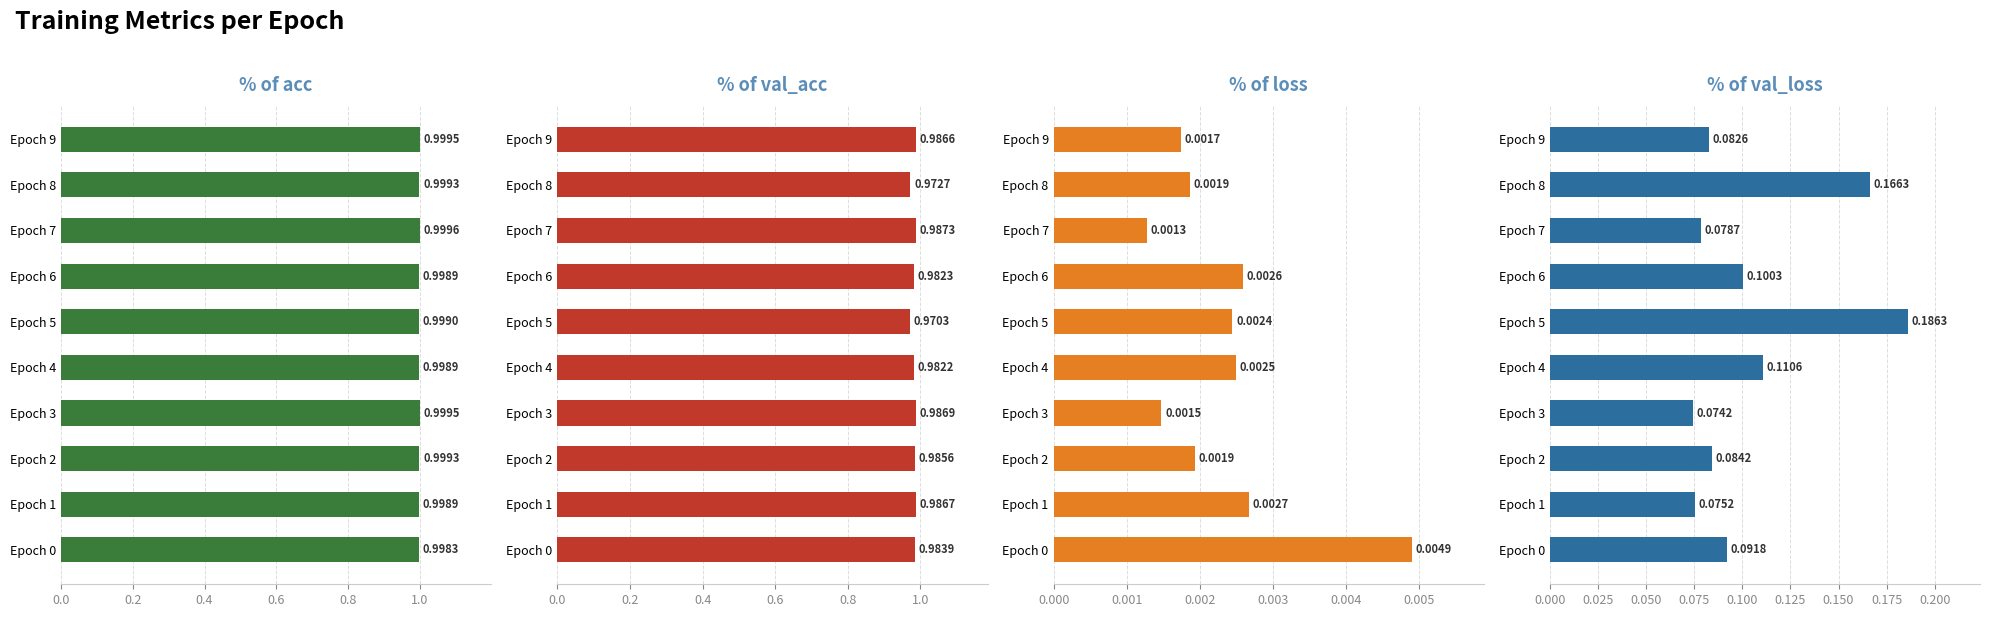

What is the sum of the val_loss values at Epoch 0 and Epoch 7?

0.2